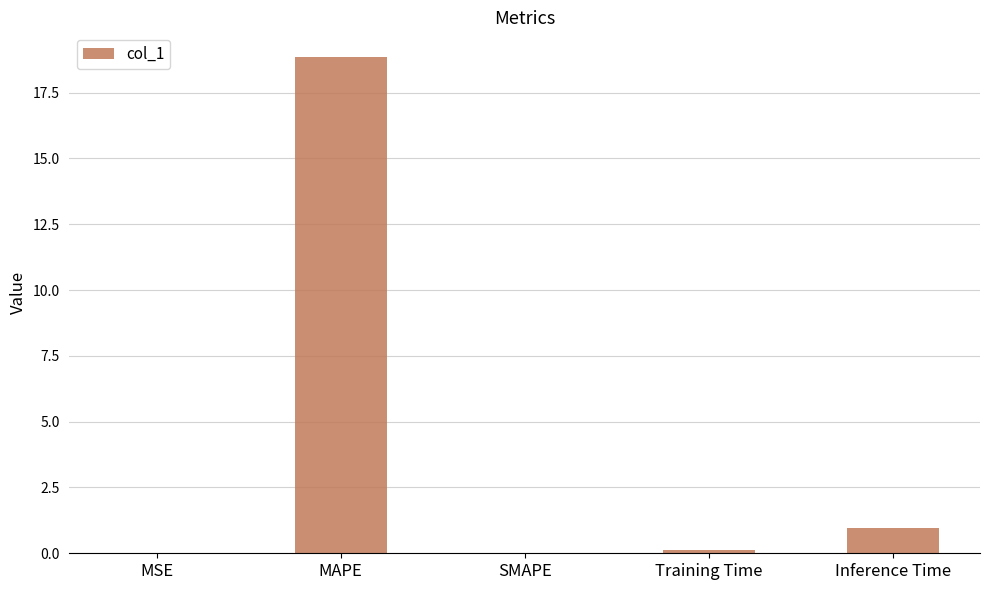

What is the maximum value shown in the chart?

18.8